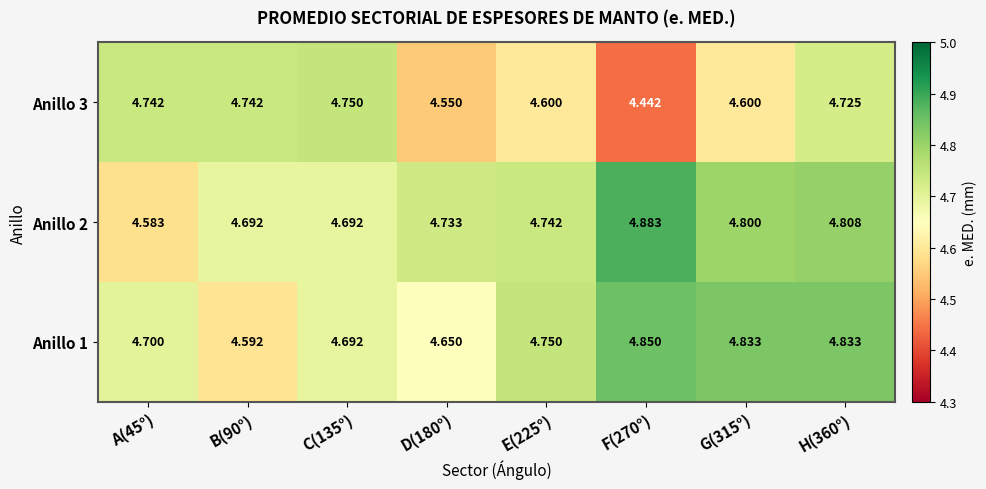

At A(45°), list the series in order from largest to smallest.

Anillo 3, Anillo 1, Anillo 2